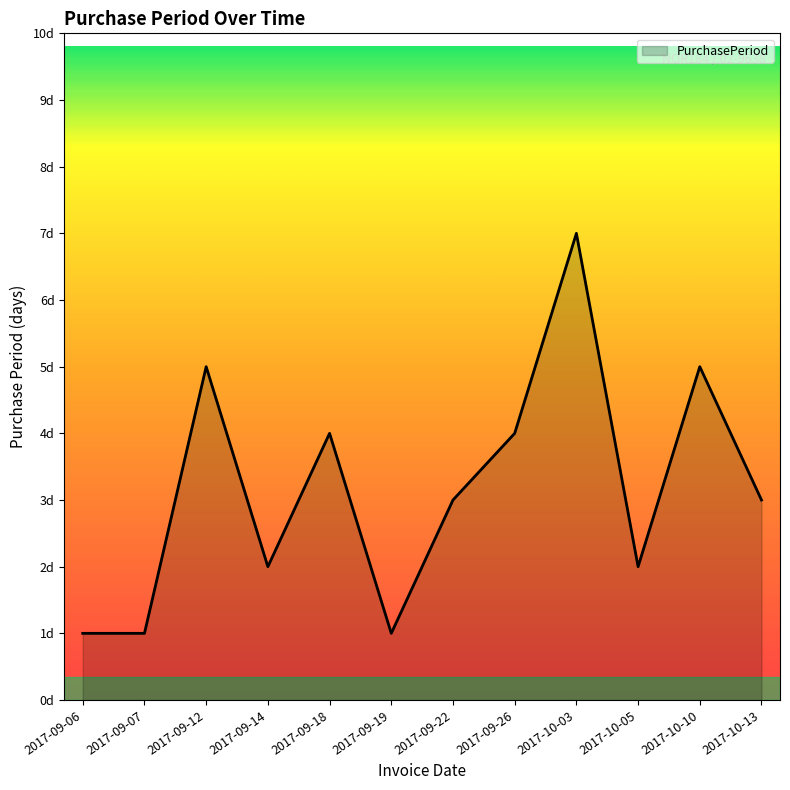

What is the difference between the values at 2017-09-07 and 2017-10-05?

1